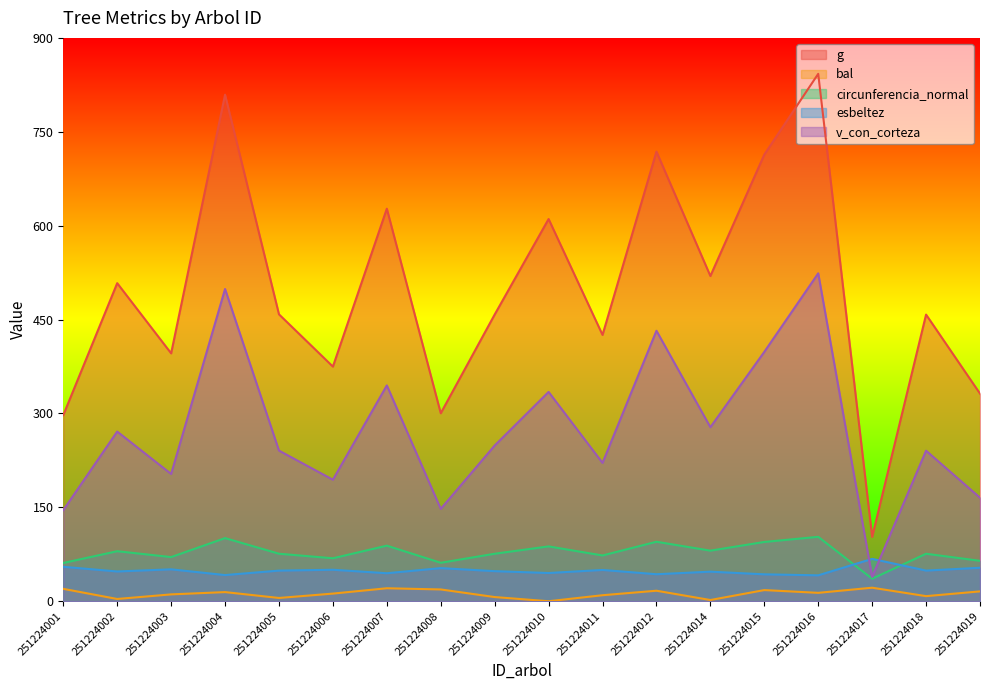

At how many categories does at least one series exceed 513?

7